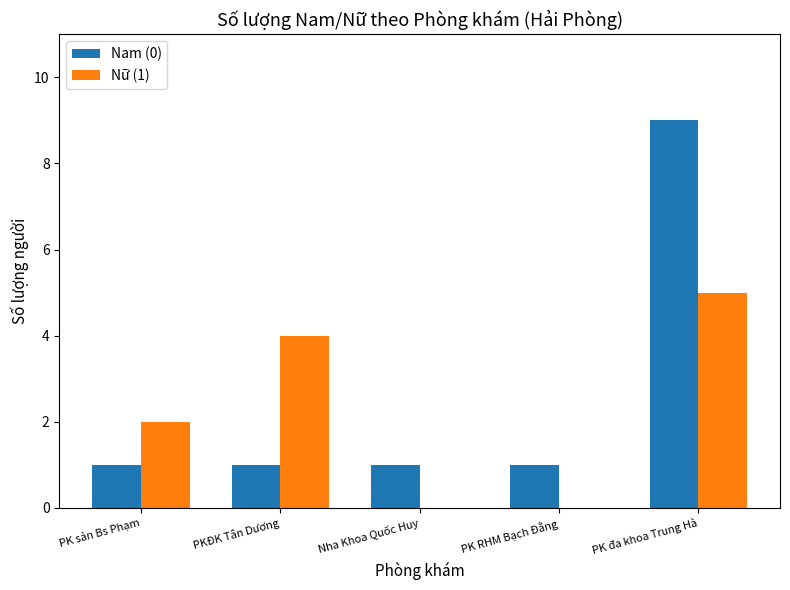

Reading left to right, what are all the values shown in this chart?

Nam (0): PK sản Bs Phạm=1	PKĐK Tân Dương=1	Nha Khoa Quốc Huy=1	PK RHM Bạch Đằng=1	PK đa khoa Trung Hà=9
Nữ (1): PK sản Bs Phạm=2	PKĐK Tân Dương=4	Nha Khoa Quốc Huy=0	PK RHM Bạch Đằng=0	PK đa khoa Trung Hà=5